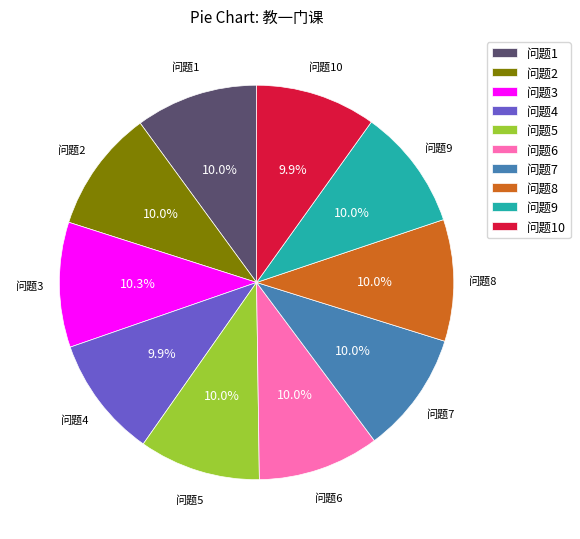

What portion of the pie excludes 问题7?

90.0%